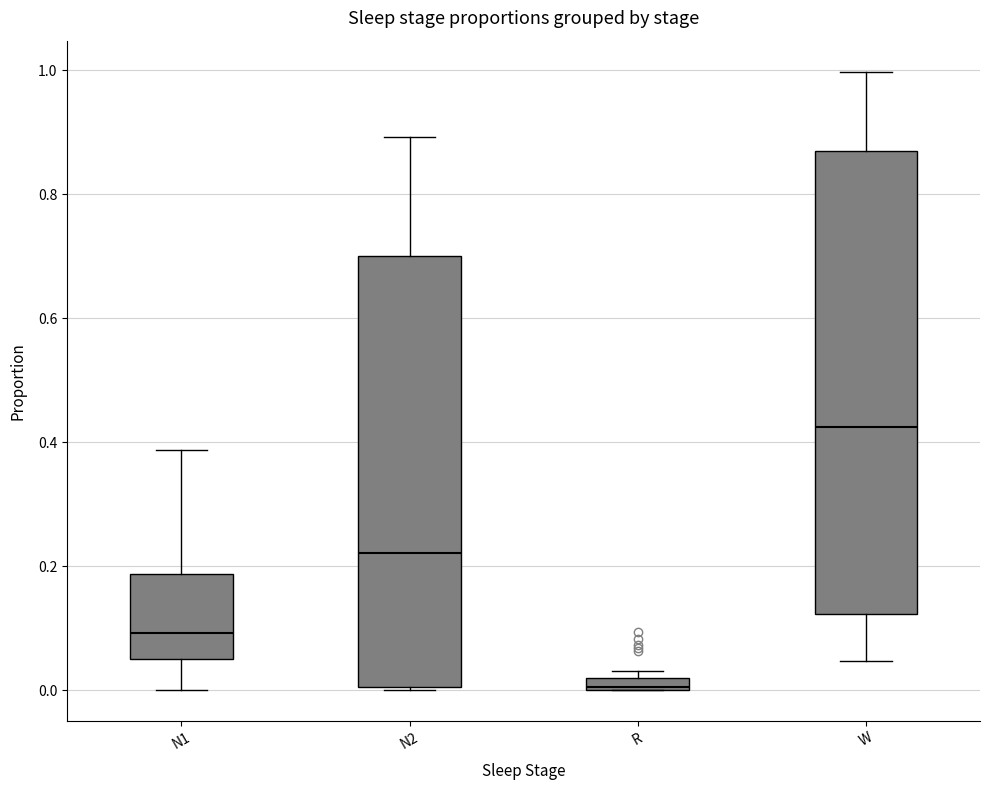

Which box is the tallest, from its lower edge to its upper edge?

W